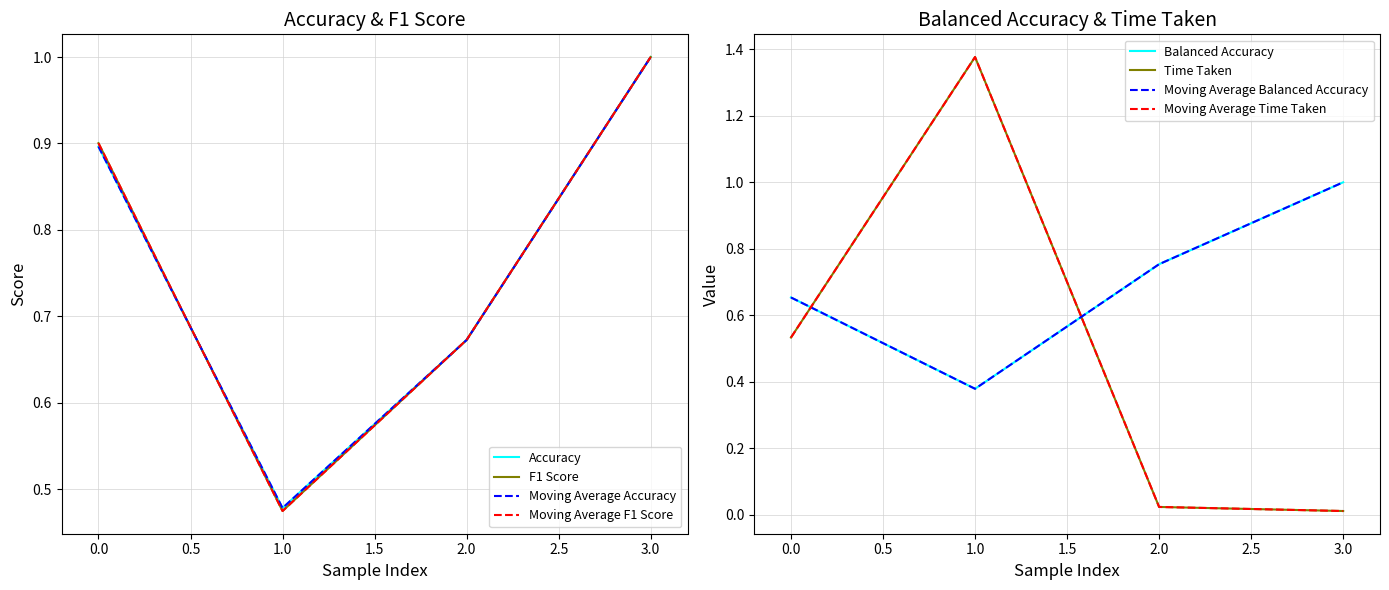

Which series has the widest spread of values?

Time Taken